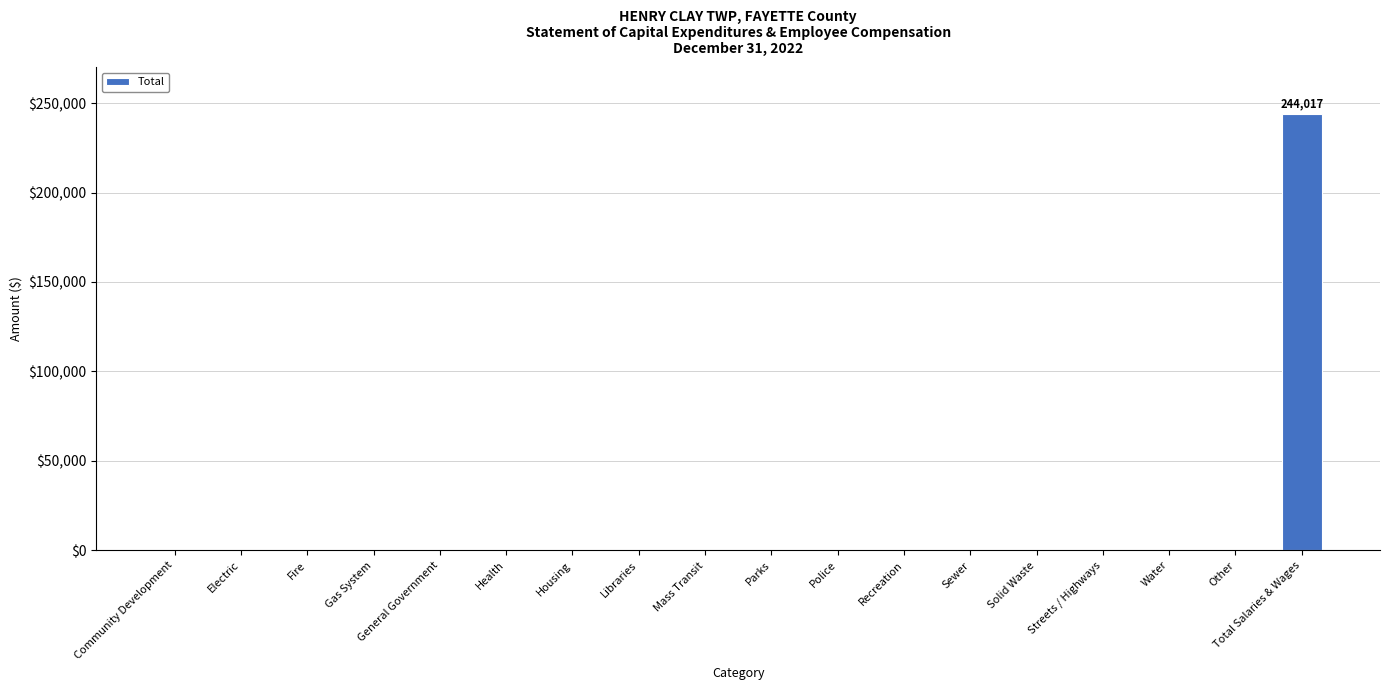

Reading right to left, transcribe all the data shown in this chart.

244017	0	0	0	0	0	0	0	0	0	0	0	0	0	0	0	0	0